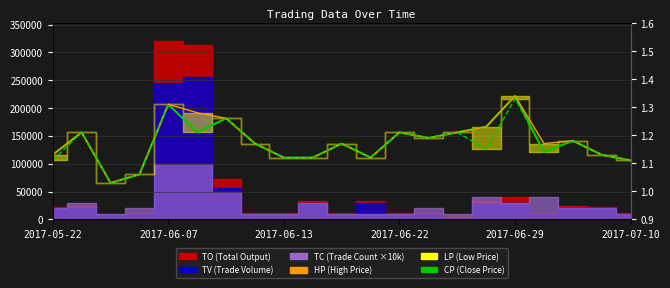

What is the total value across all series at 2017-06-22?

3.6